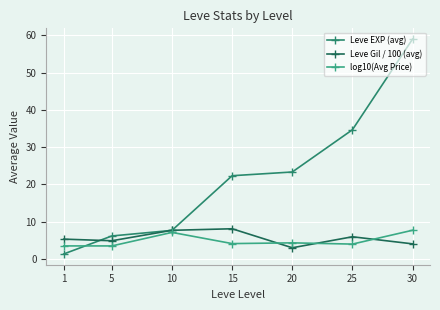

What is the difference between the maximum and minimum values in the Leve EXP (avg) series?

57.7